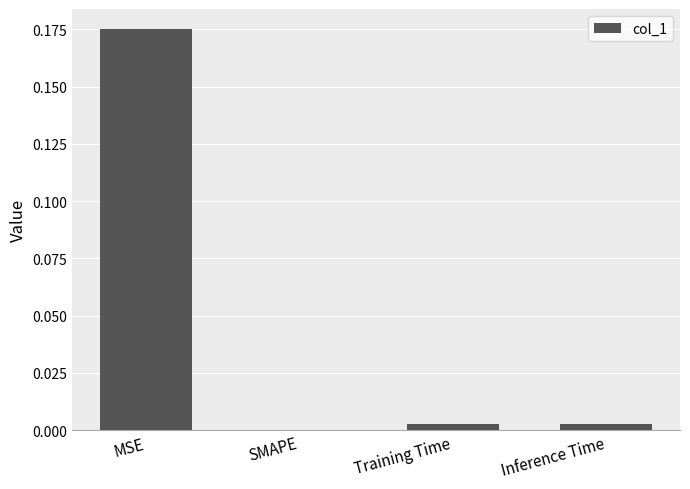

The value at Inference Time is 0.0. True or false?

True